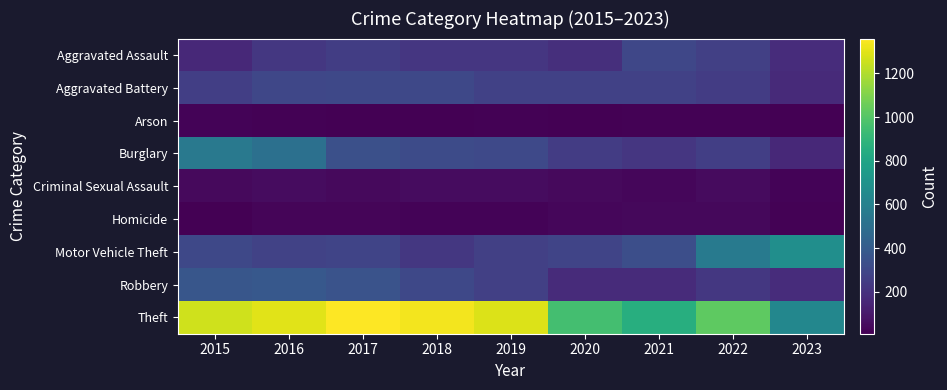

Rank the series by their maximum value, from lowest to highest.

Arson, Homicide, Criminal Sexual Assault, Aggravated Assault, Aggravated Battery, Robbery, Burglary, Motor Vehicle Theft, Theft